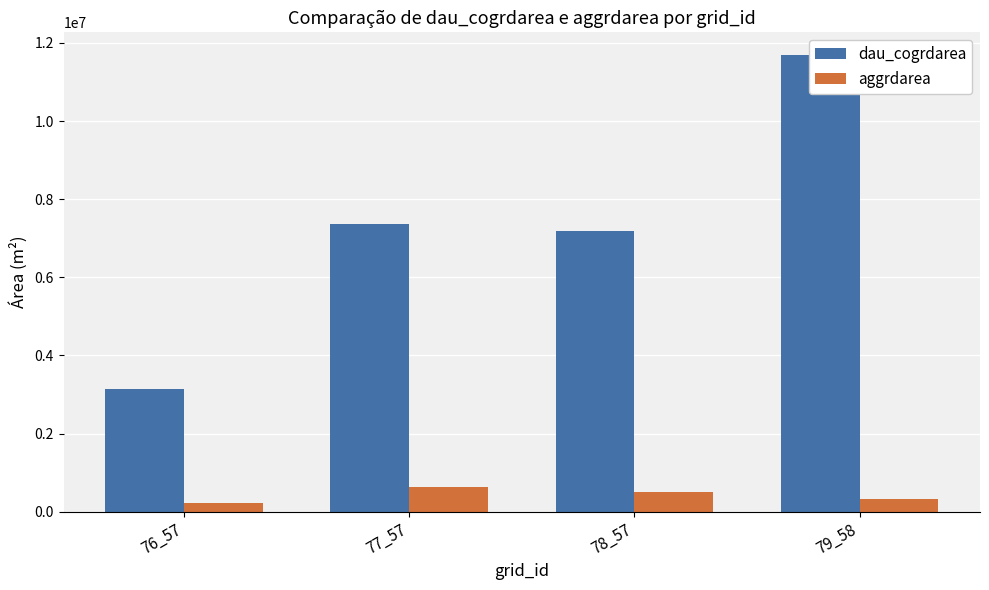

What is the value of the aggrdarea bar at the 2nd from the left?

619200